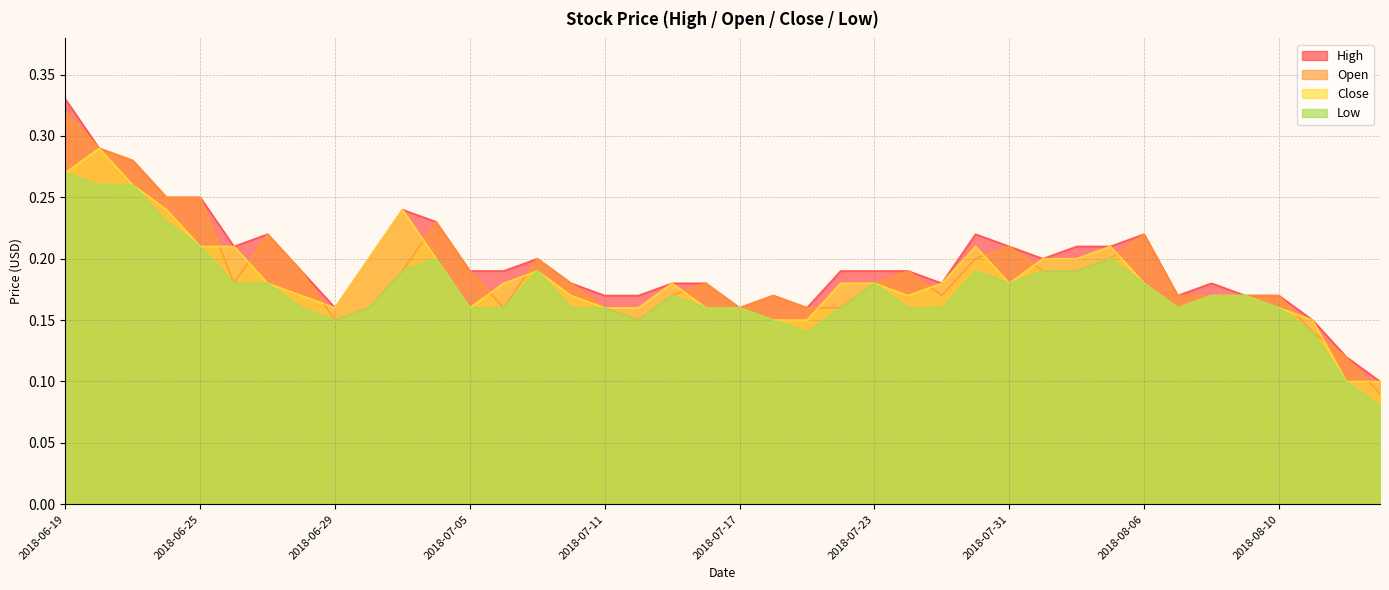

Is it true that High equals 0.2 at 2018-07-17?

True